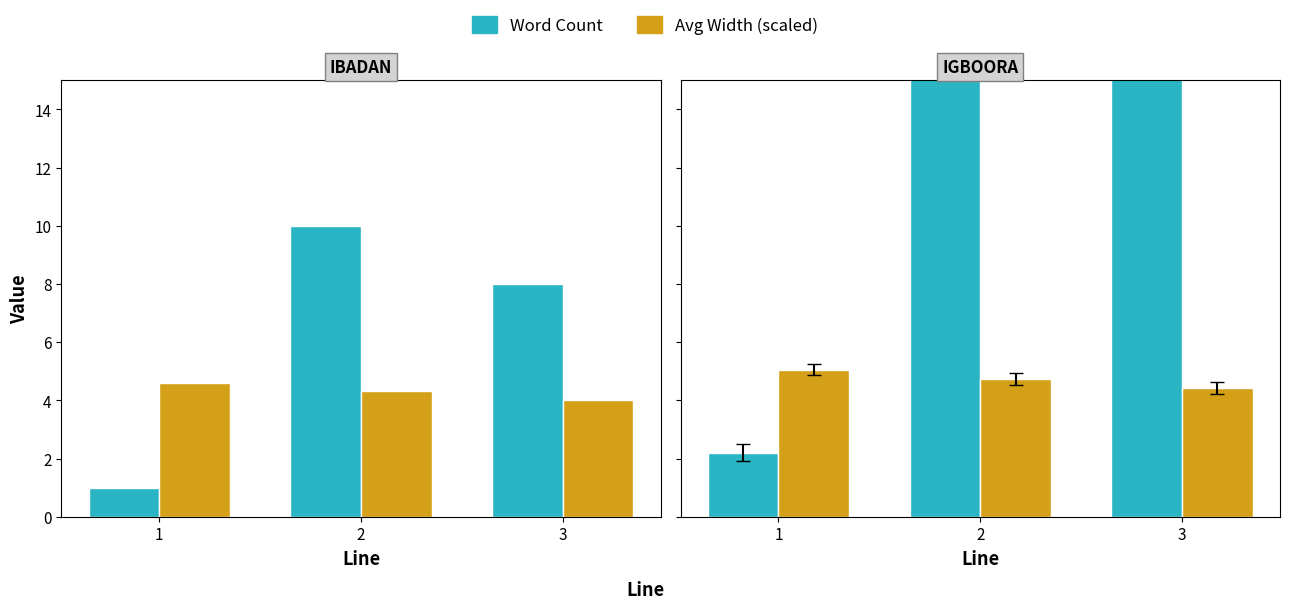

What is the difference between the Avg Width (scaled) values at 2 and 1?

0.3